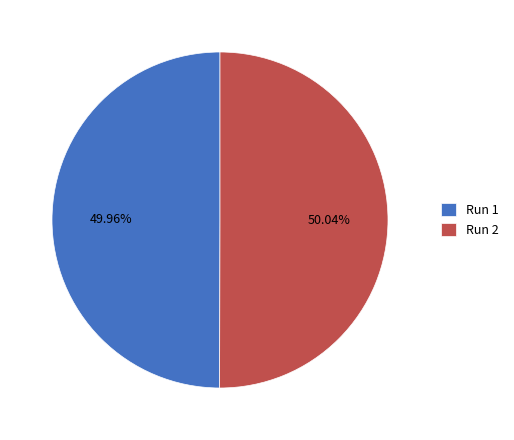

Is there any slice that represents more than half of the pie?

Yes